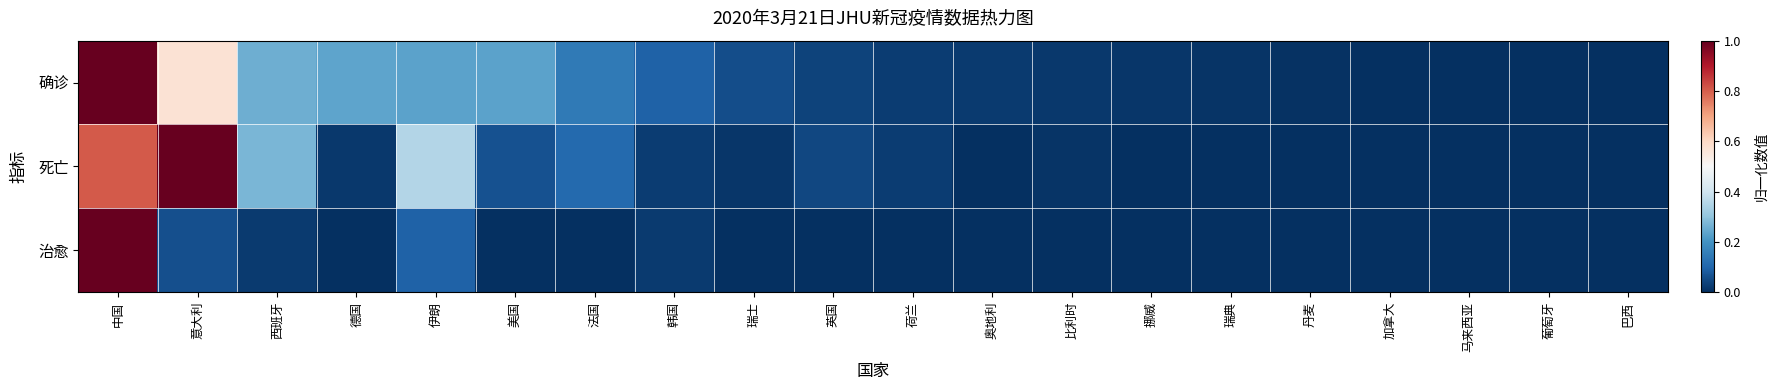

How many distinct data groups are displayed?

3